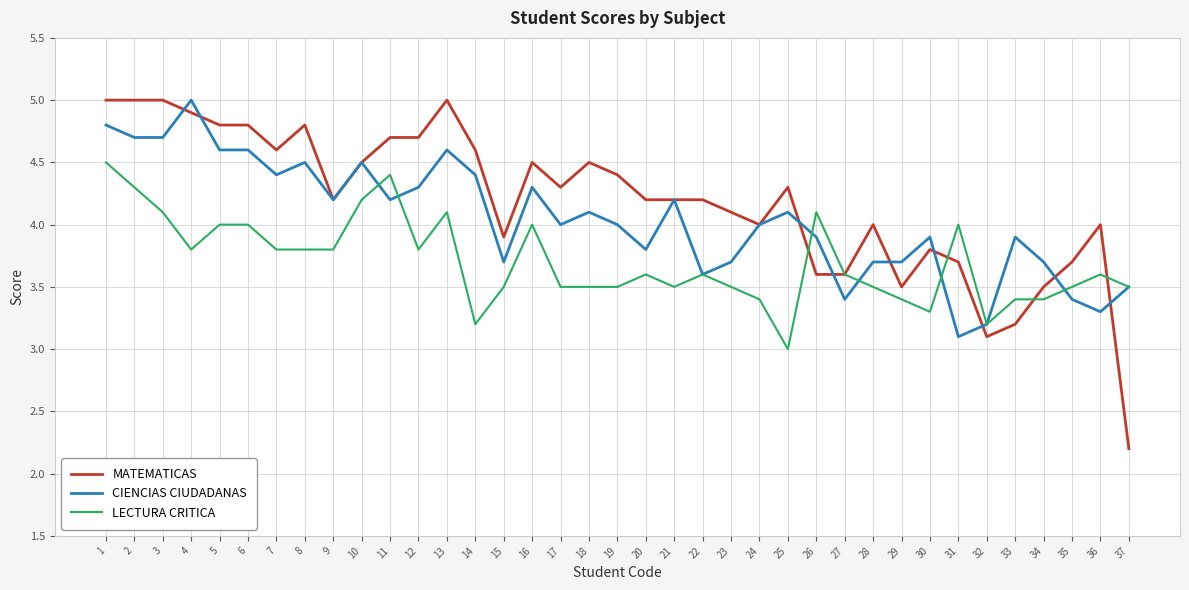

Which series has the widest spread of values?

MATEMATICAS